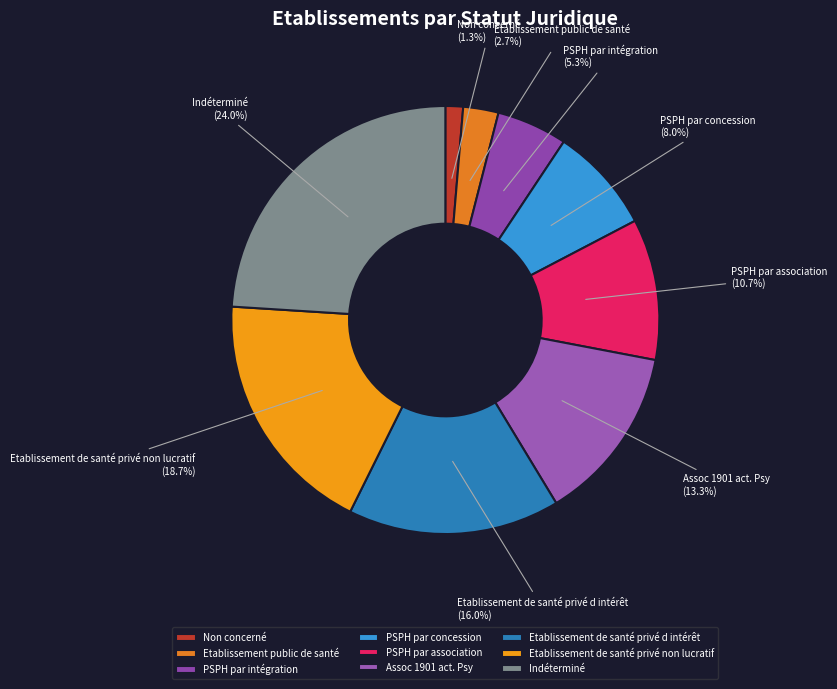

What is the ratio of the value at PSPH par concession to the value at Indéterminé?

0.3